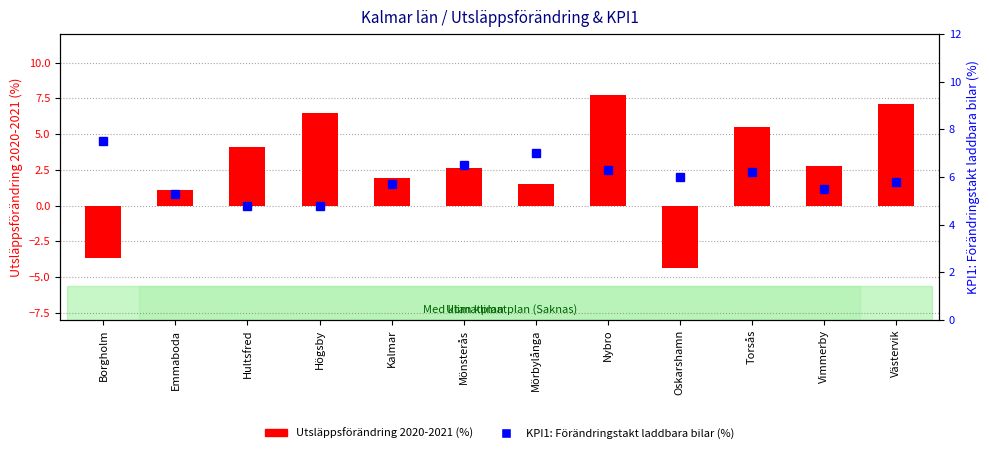

How many data points in KPI1: Förändringstakt laddbara bilar (%) are above 6?

5